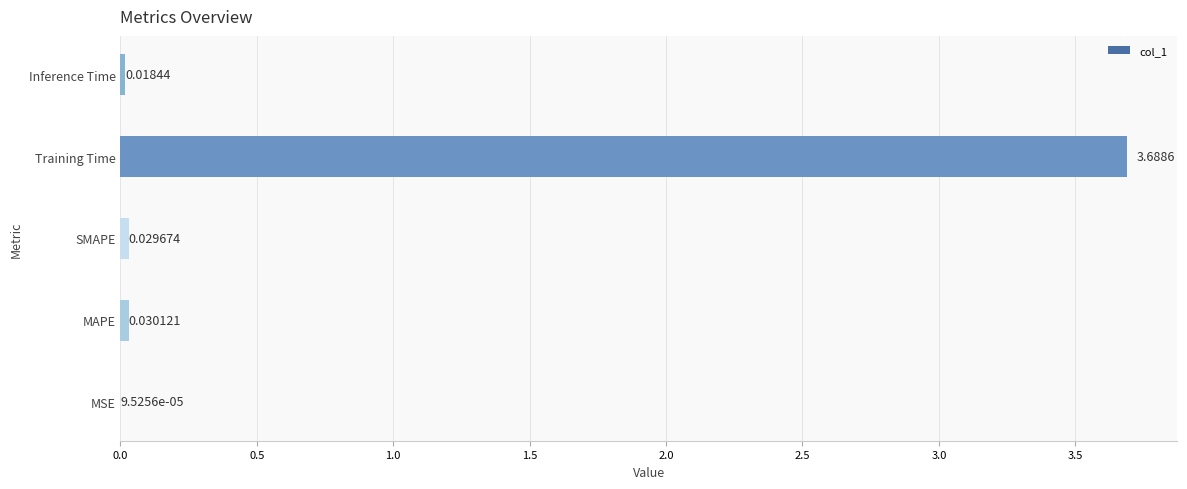

Which category has the highest value across all series?

Training Time